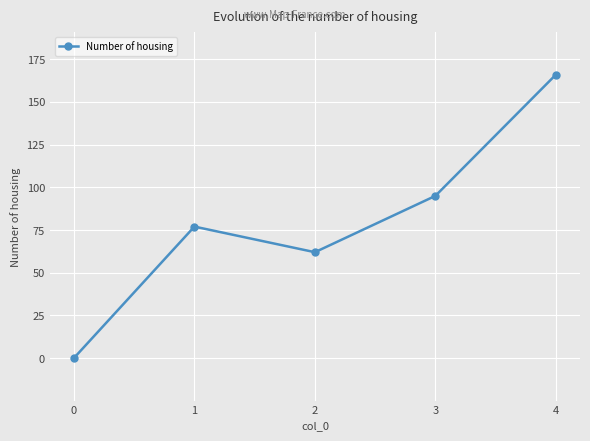

Rank the categories by value from highest to lowest.

4, 3, 1, 2, 0